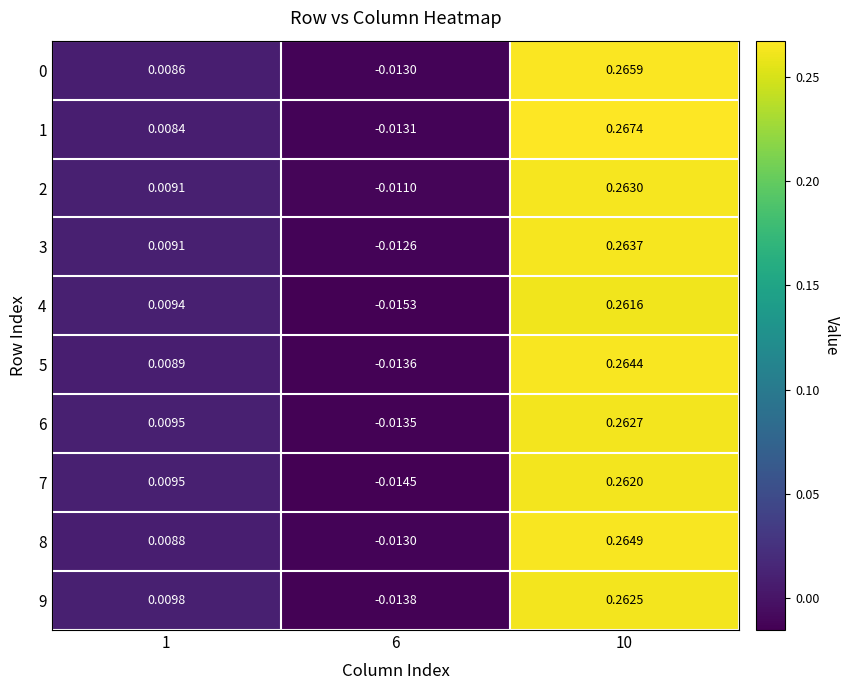

How many data points in 4 are above 0?

2